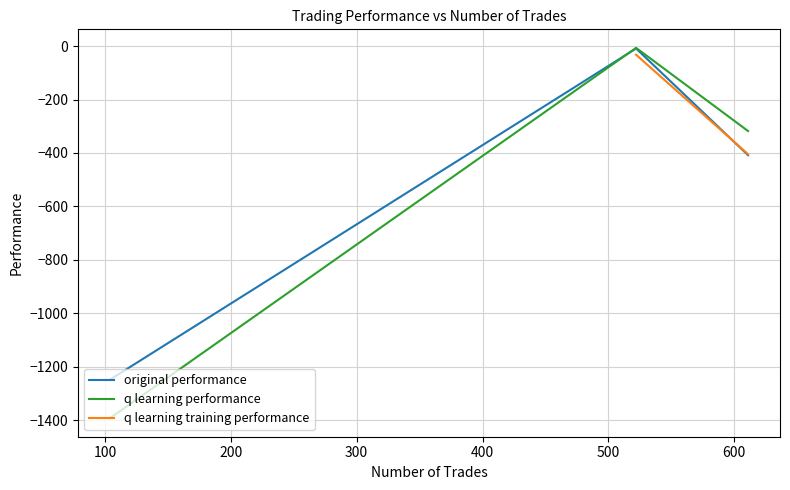

What are all the series names shown in the legend?

original performance, q learning performance, q learning training performance